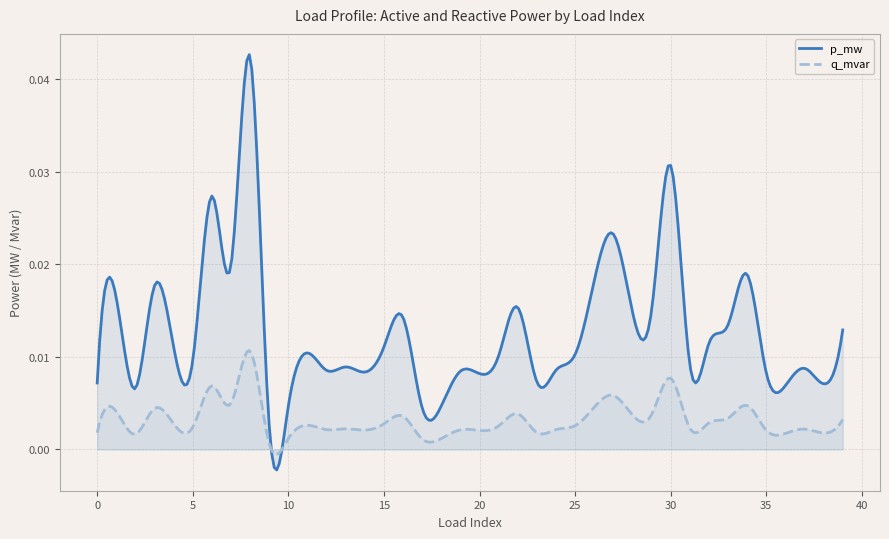

True or false: p_mw and q_mvar cross at least once.

True